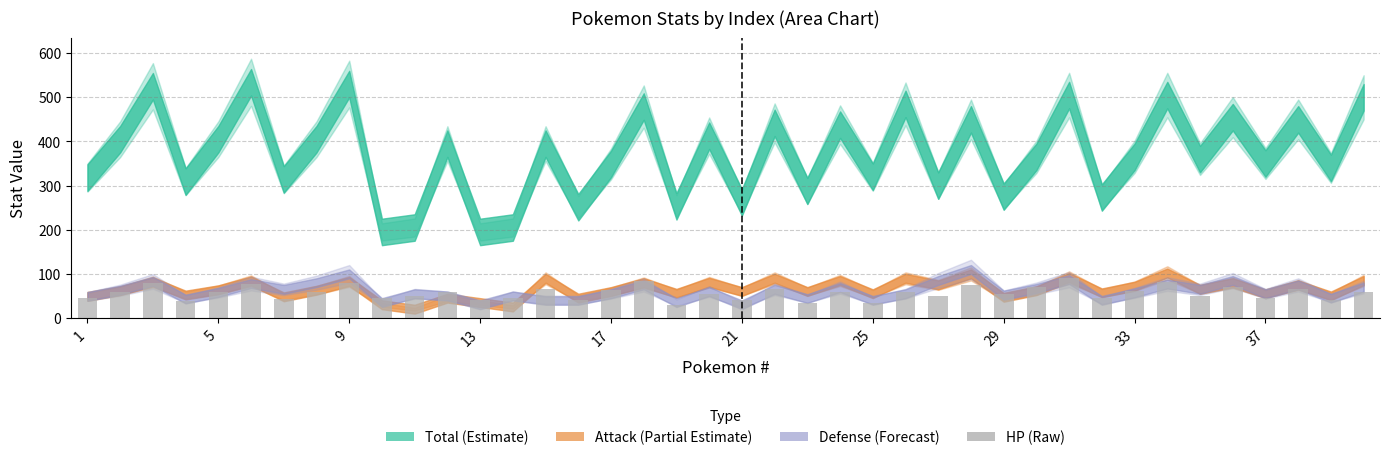

What is the difference between the maximum and second lowest values?

55